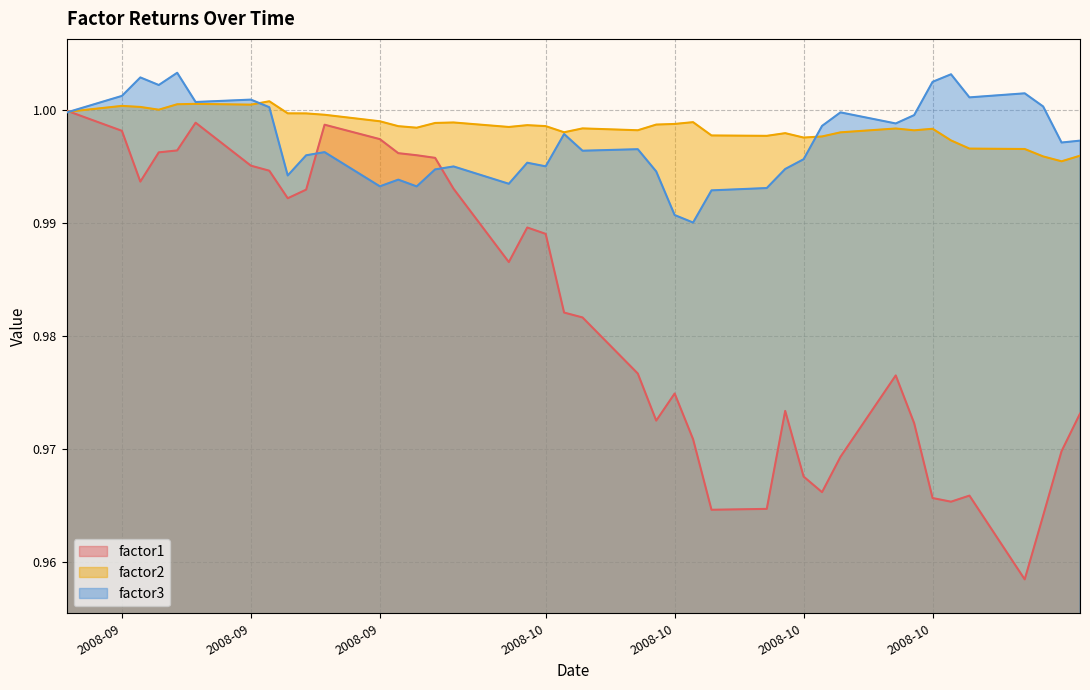

What are all the series names shown in the legend?

factor1, factor2, factor3